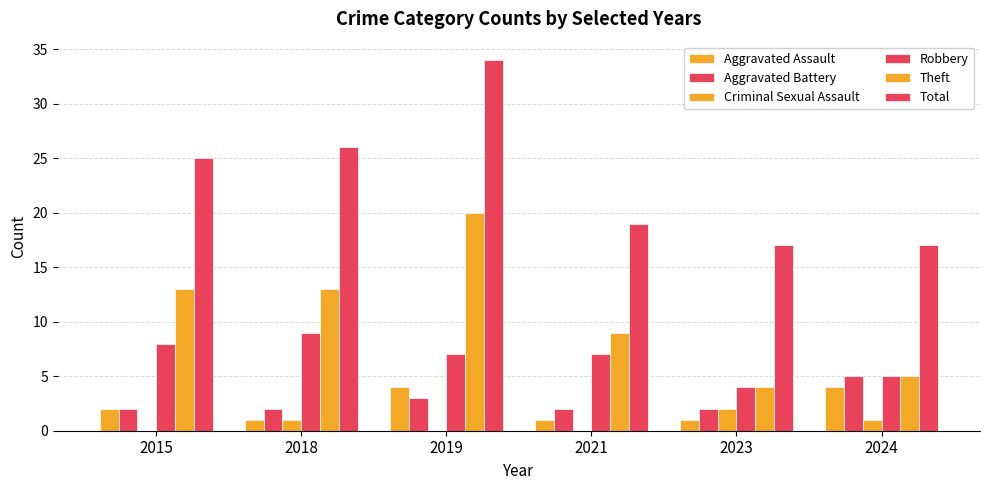

How many groups of bars are there?

6